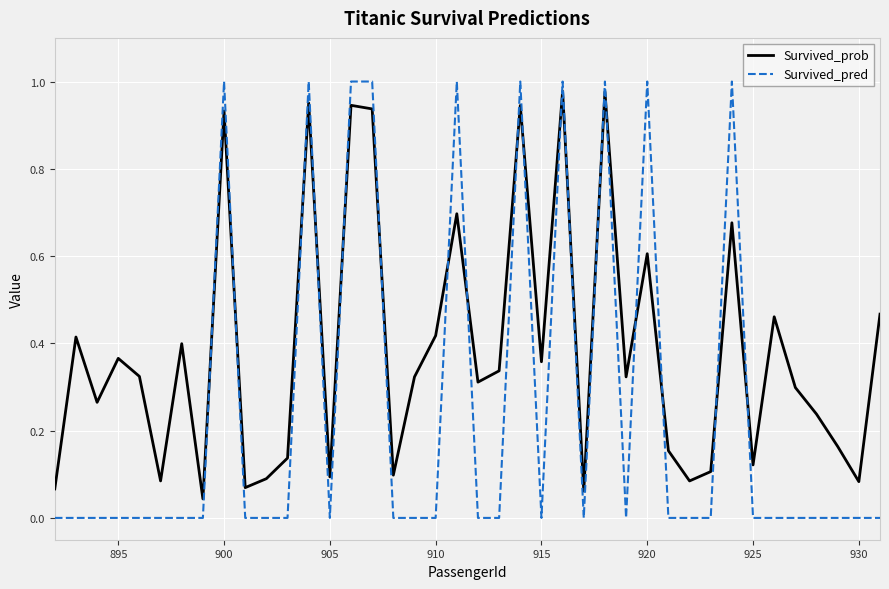

Which series has the largest total across all categories?

Survived_prob